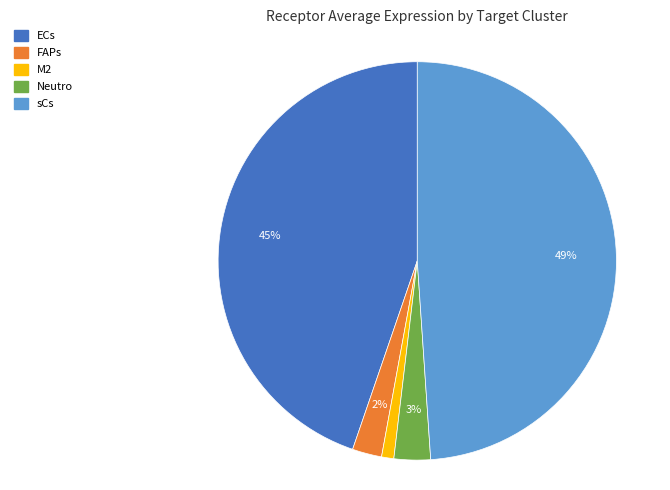

What is the ratio of the value at sCs to the value at ECs?

1.1